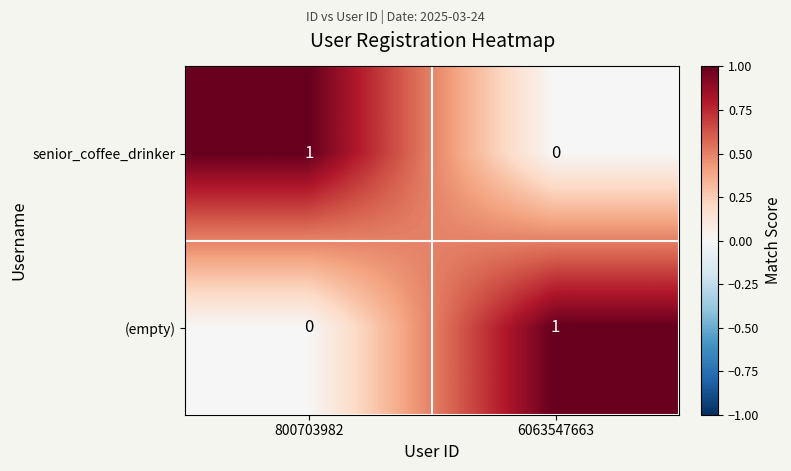

The senior_coffee_drinker series shows 1 at 800703982. True or false?

True